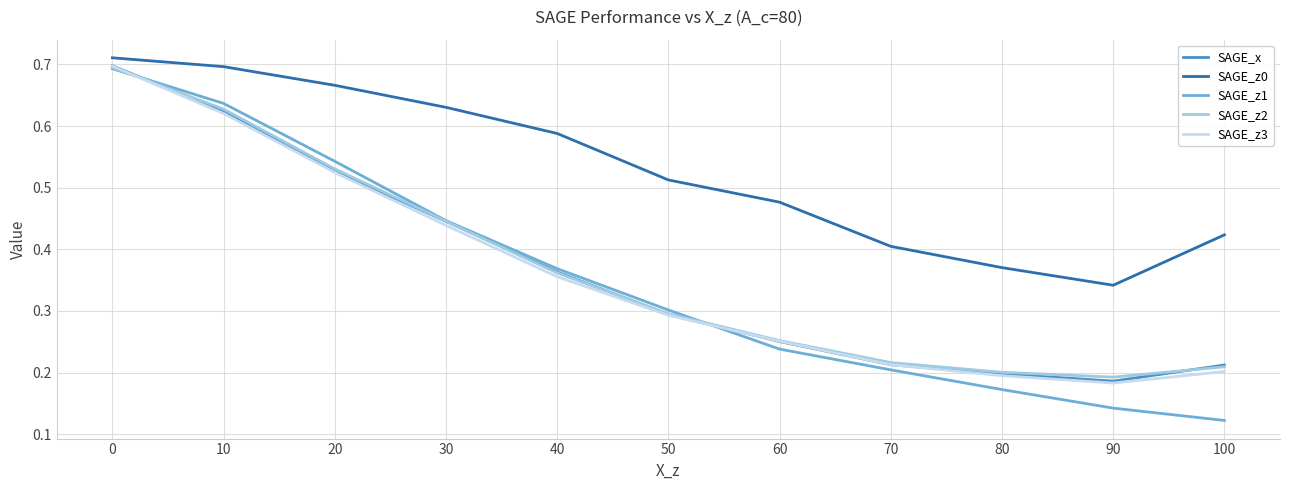

True or false: SAGE_z2 and SAGE_z0 intersect in this chart.

False